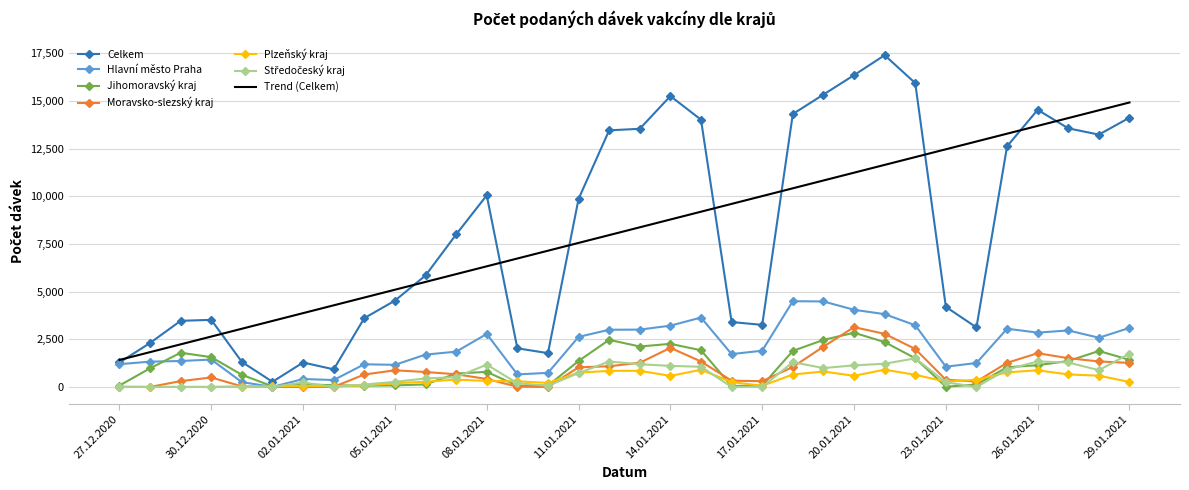

What is the maximum value shown in the chart?

17403.0